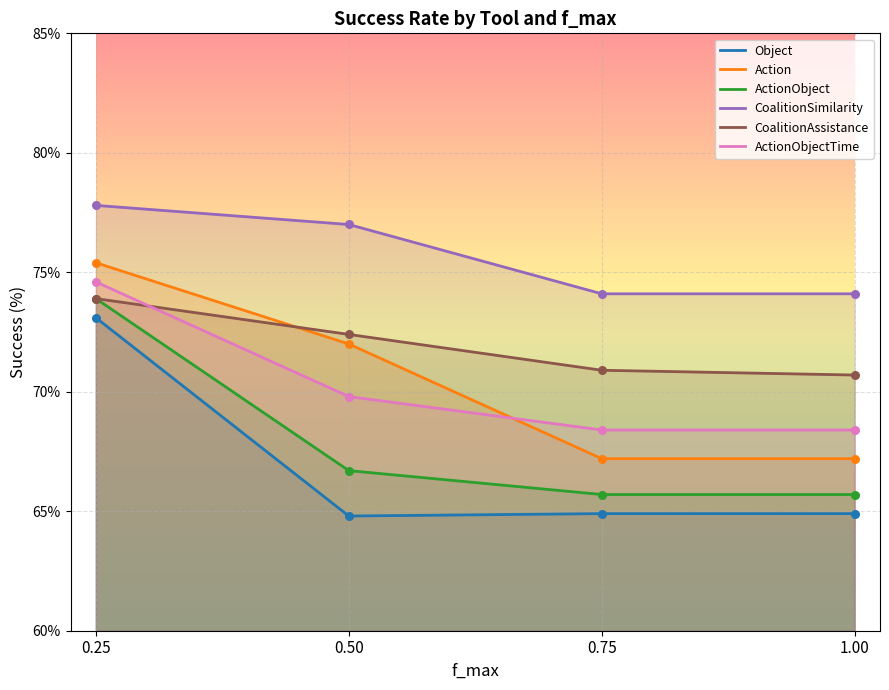

Which series contains the lowest Y value?

Object